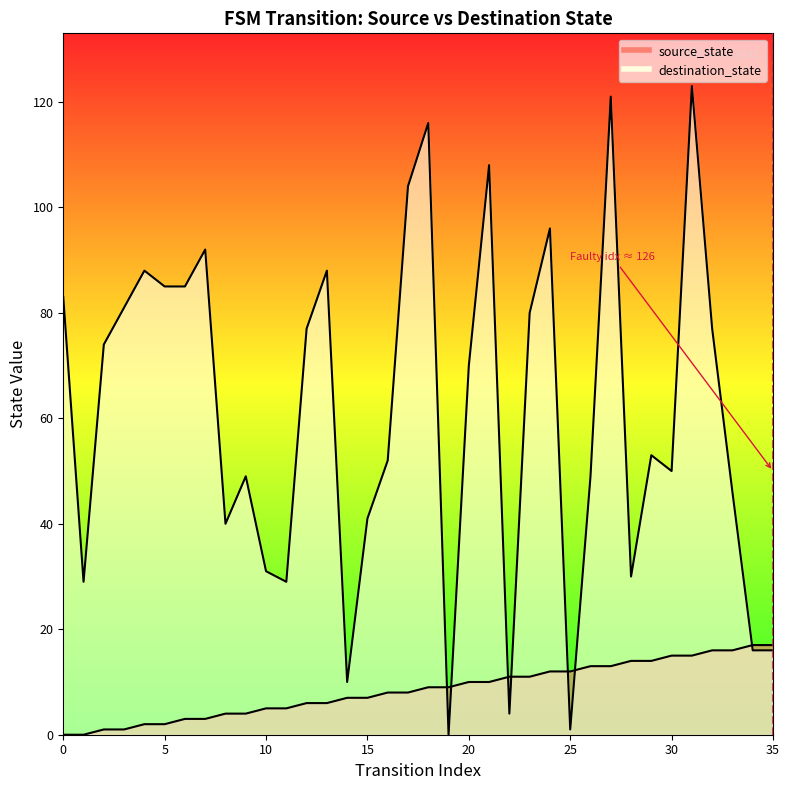

At which label is destination_state closest to 61?

29